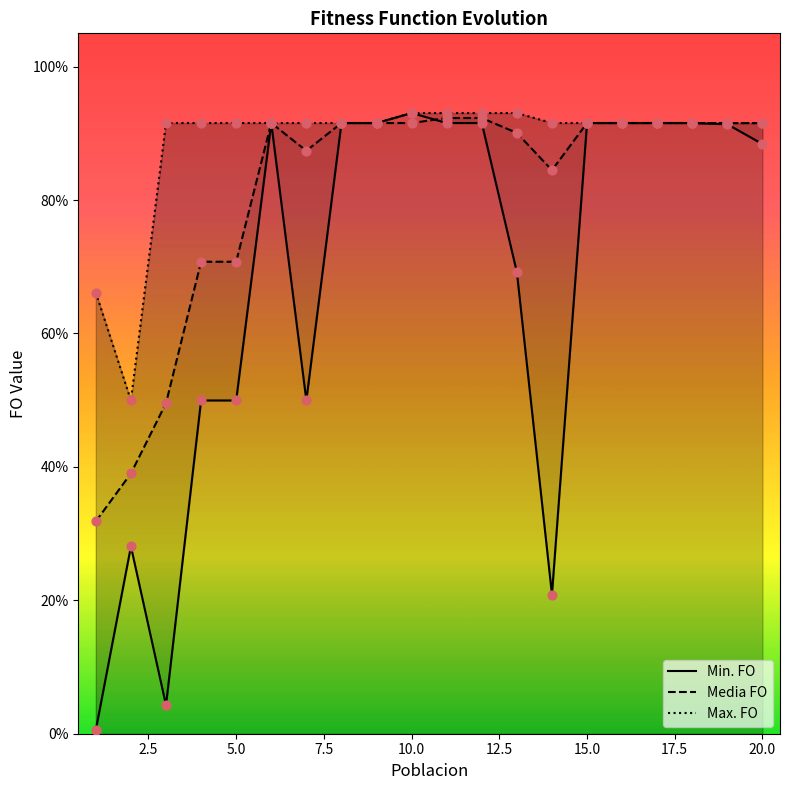

What are all the series names shown in the legend?

Min. FO, Media FO, Max. FO